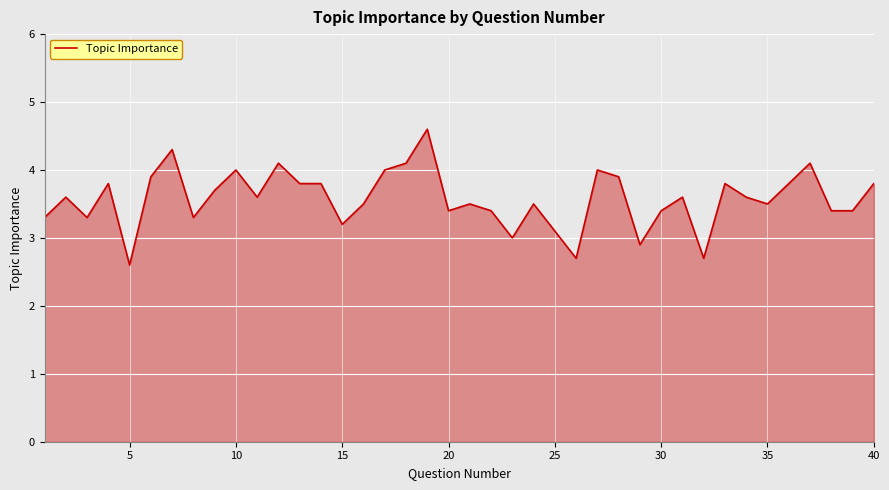

What is the smallest value displayed?

2.6